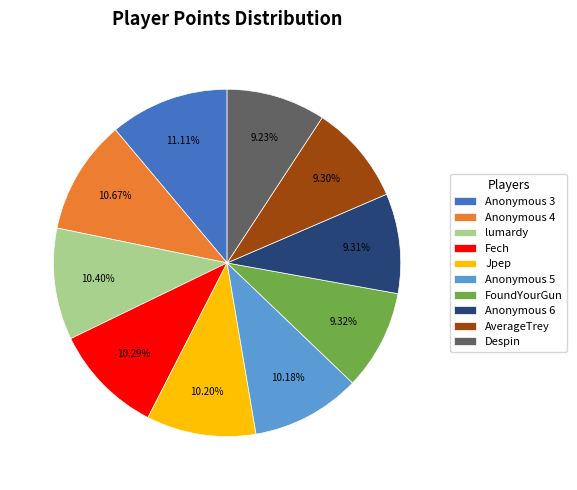

Does AverageTrey represent more than half of the total?

No